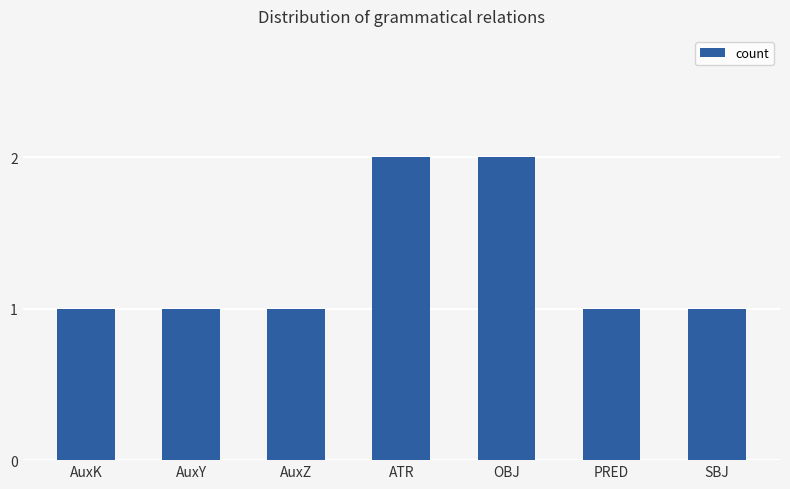

Are the bars horizontal?

No